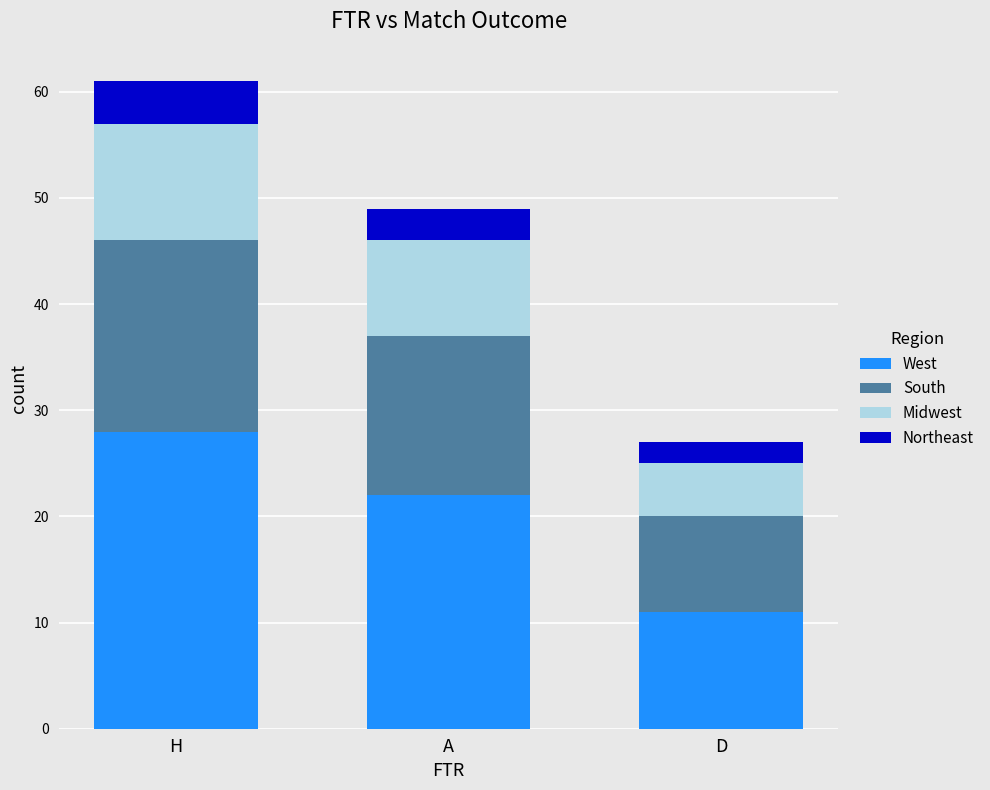

Rank the categories by West value from highest to lowest.

H, A, D